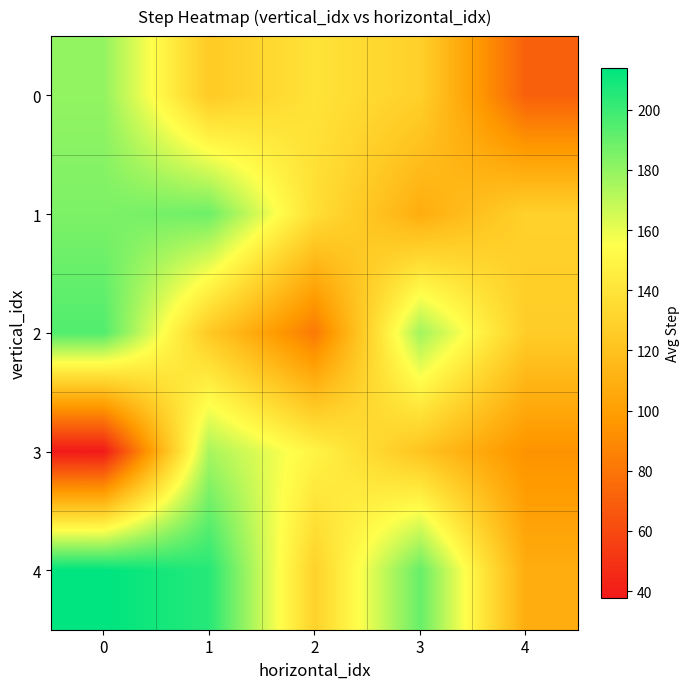

What is the greatest value displayed?

214.0